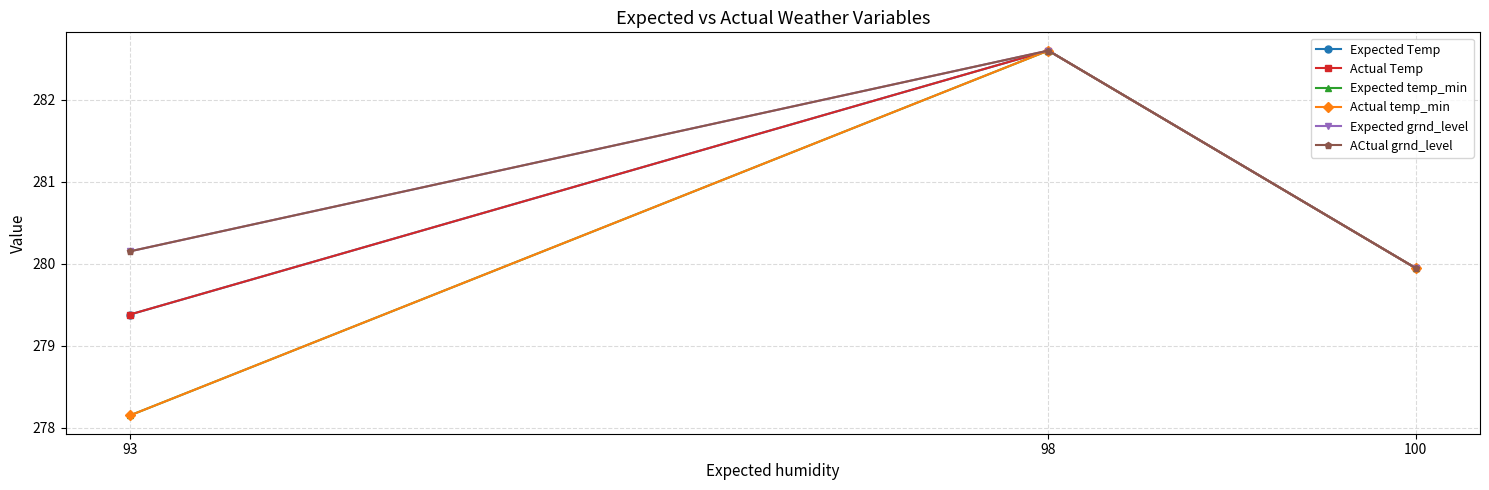

Reading right to left, what are all the values shown in this chart?

Expected Temp: 93=279.4	98=282.6	100=279.9
Actual Temp: 93=279.4	98=282.6	100=279.9
Expected temp_min: 93=278.1	98=282.6	100=279.9
Actual temp_min: 93=278.1	98=282.6	100=279.9
Expected grnd_level: 93=280.1	98=282.6	100=279.9
ACtual grnd_level: 93=280.1	98=282.6	100=279.9